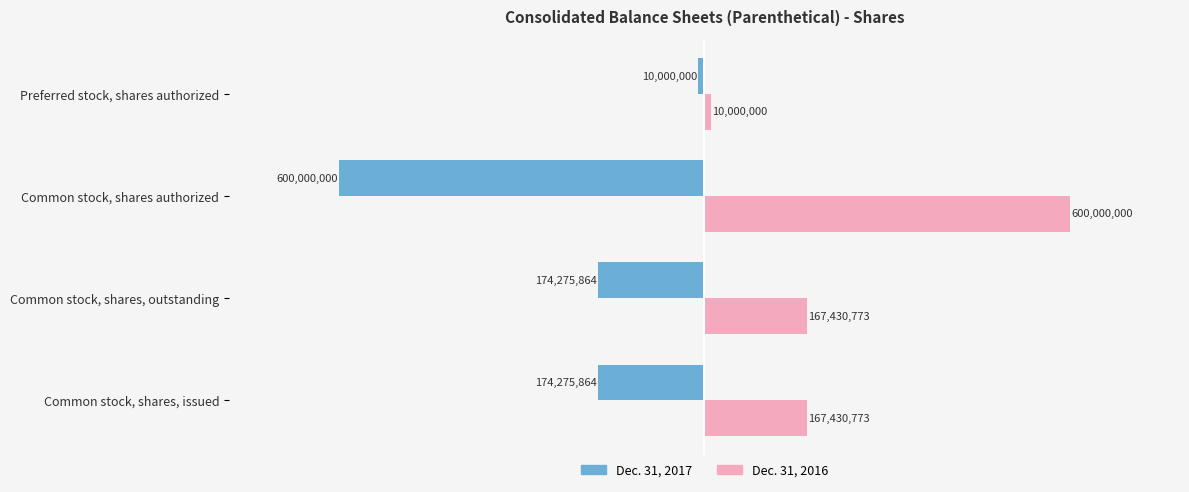

What is the spread (max minus min) of values at Common stock, shares authorized?

1200000000